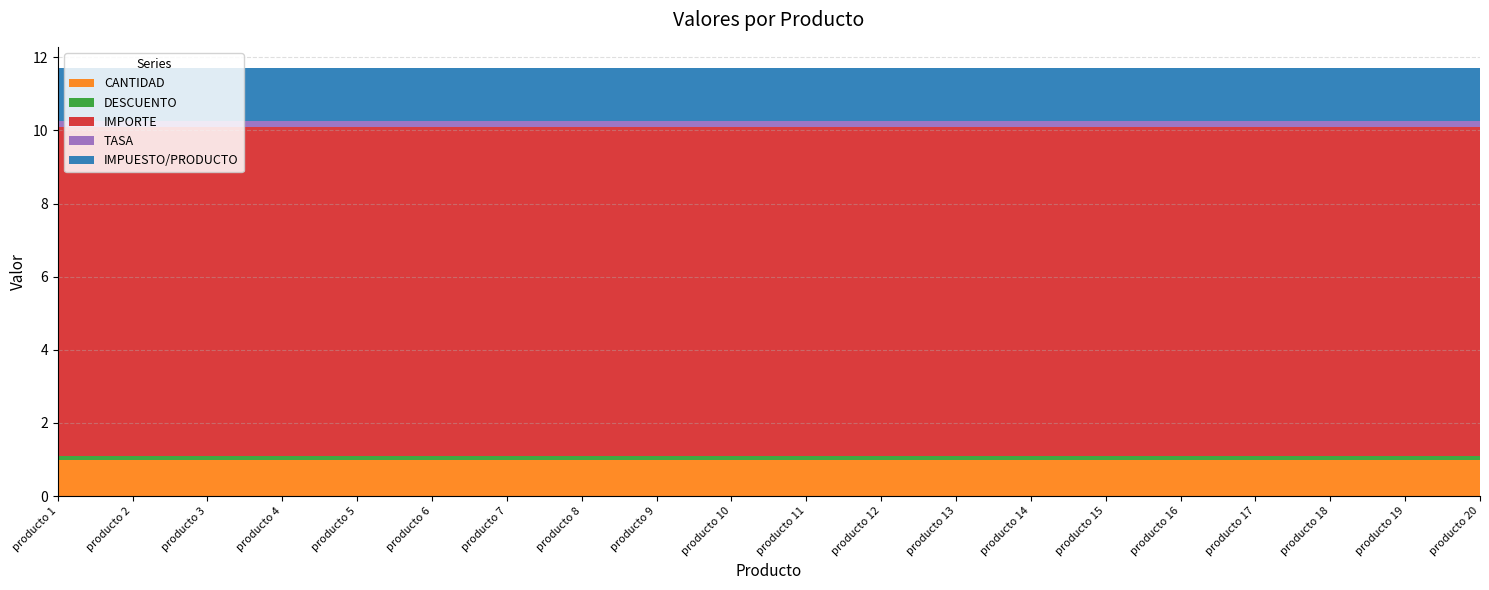

Reading left to right, what are all the values shown in this chart?

CANTIDAD: 1.0	1.0	1.0	1.0	1.0	1.0	1.0	1.0	1.0	1.0	1.0	1.0	1.0	1.0	1.0	1.0	1.0	1.0	1.0	1.0
DESCUENTO: 0.1	0.1	0.1	0.1	0.1	0.1	0.1	0.1	0.1	0.1	0.1	0.1	0.1	0.1	0.1	0.1	0.1	0.1	0.1	0.1
IMPORTE: 9.0	9.0	9.0	9.0	9.0	9.0	9.0	9.0	9.0	9.0	9.0	9.0	9.0	9.0	9.0	9.0	9.0	9.0	9.0	9.0
TASA: 0.2	0.2	0.2	0.2	0.2	0.2	0.2	0.2	0.2	0.2	0.2	0.2	0.2	0.2	0.2	0.2	0.2	0.2	0.2	0.2
IMPUESTO/PRODUCTO: 1.4	1.4	1.4	1.4	1.4	1.4	1.4	1.4	1.4	1.4	1.4	1.4	1.4	1.4	1.4	1.4	1.4	1.4	1.4	1.4